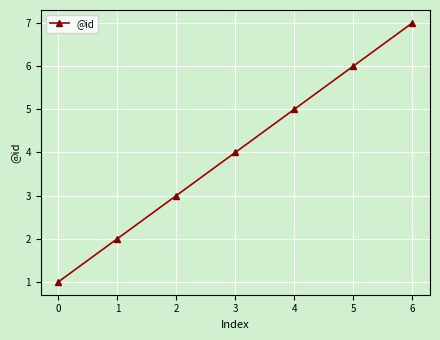

List the labels in order of value, smallest first.

0, 1, 2, 3, 4, 5, 6